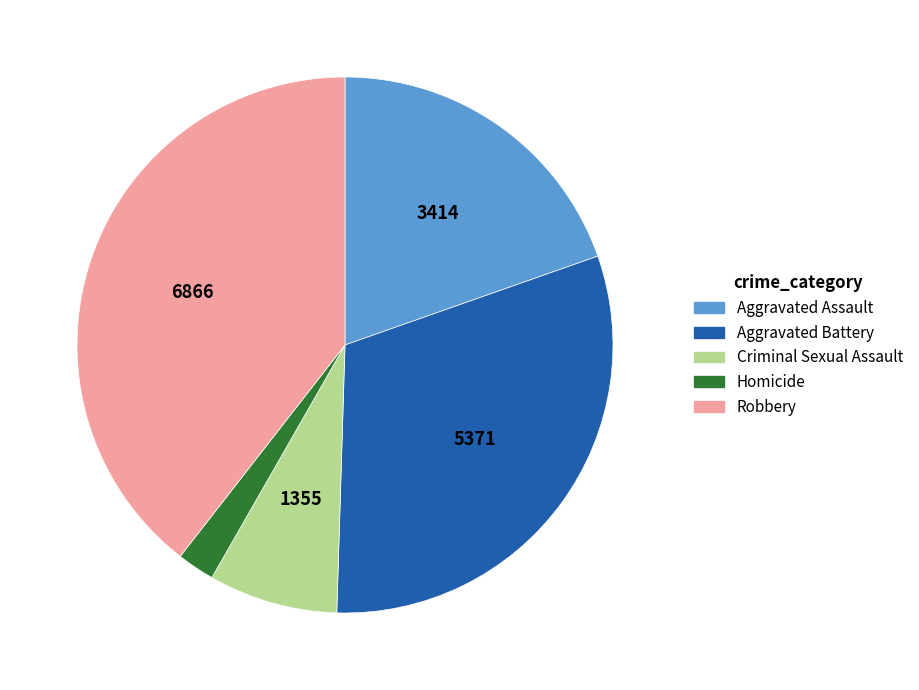

Do Criminal Sexual Assault and Homicide together represent more than half of the pie?

No